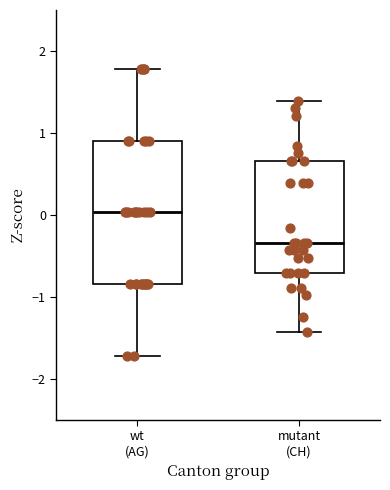

Which box's median line is the lowest?

mutant (CH)